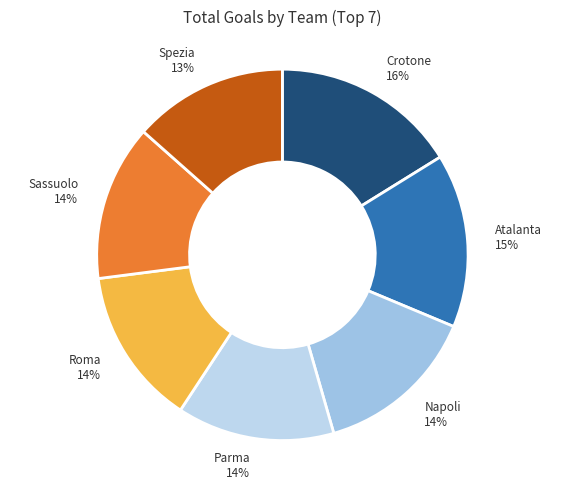

Which category has the biggest portion of the pie?

Crotone